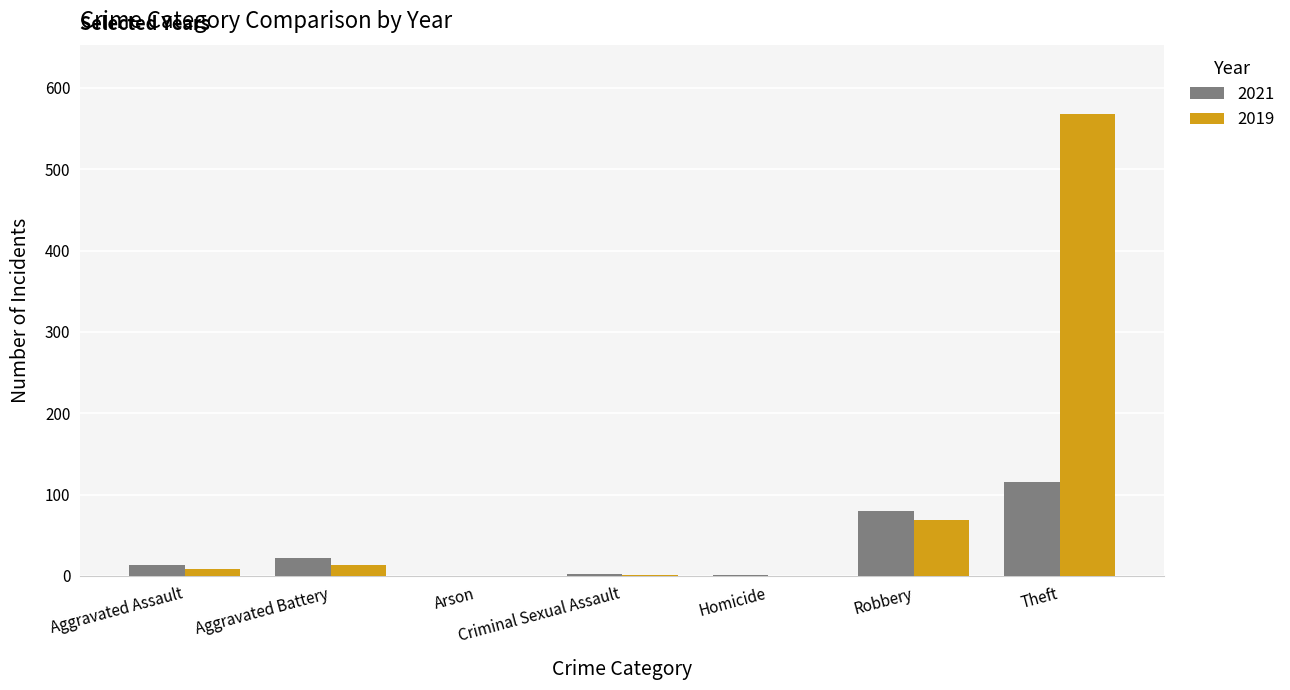

At which category is the sum across all series the highest?

Theft